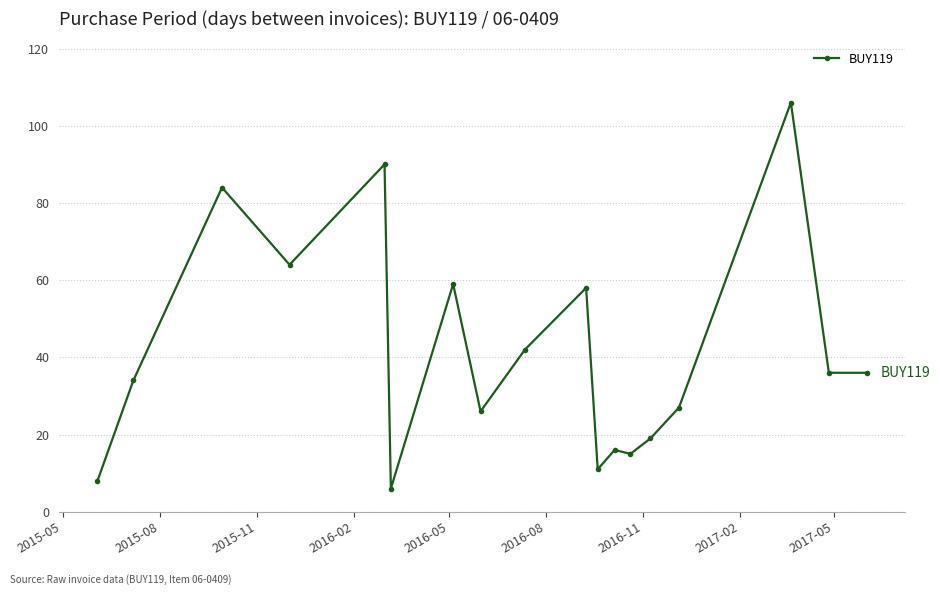

Reading left to right, what are all the values shown in this chart?

8	34	84	64	90	6	59	26	42	58	11	16	15	19	27	106	36	36